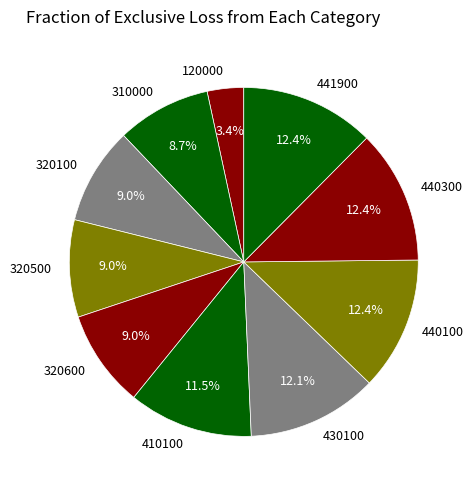

Do 410100 and 430100 together represent more than half of the pie?

No